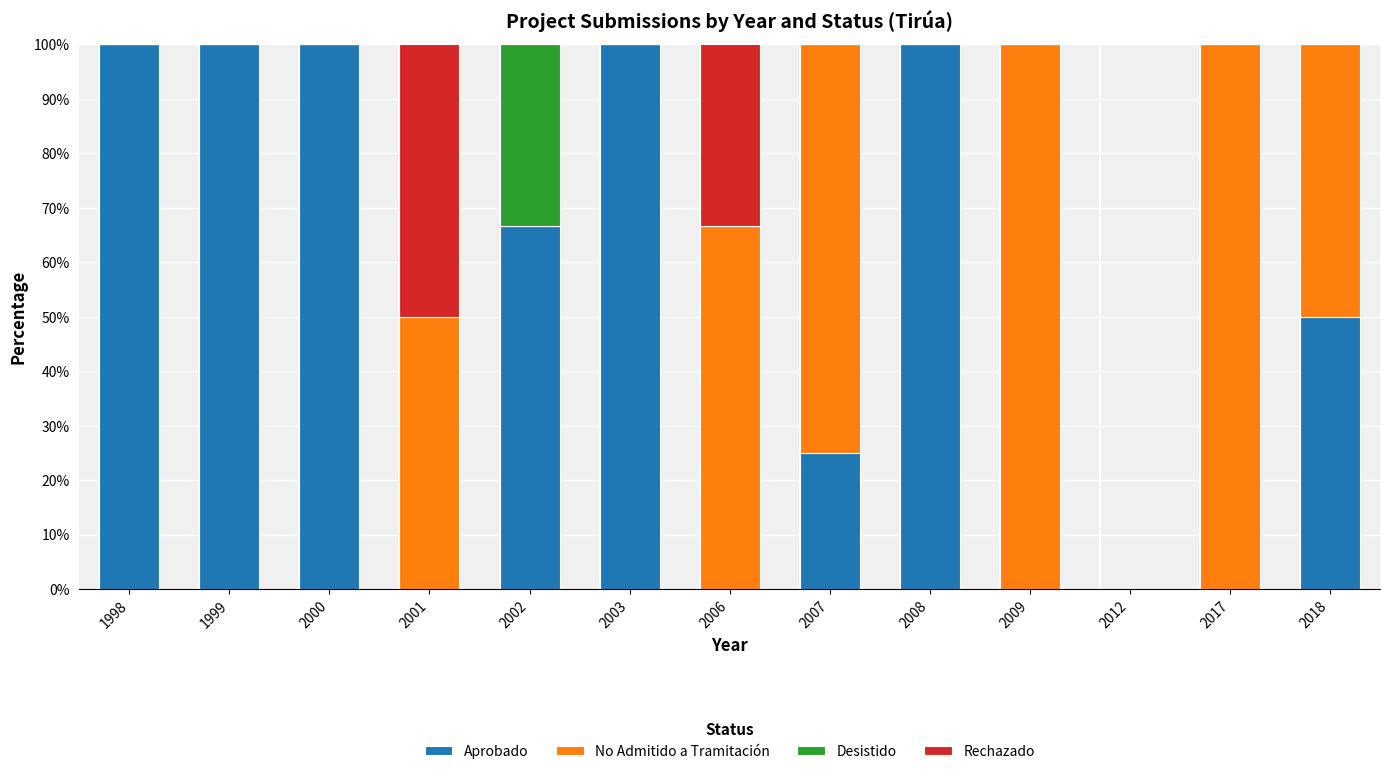

What are all the series names shown in the legend?

Aprobado, No Admitido a Tramitación, Desistido, Rechazado